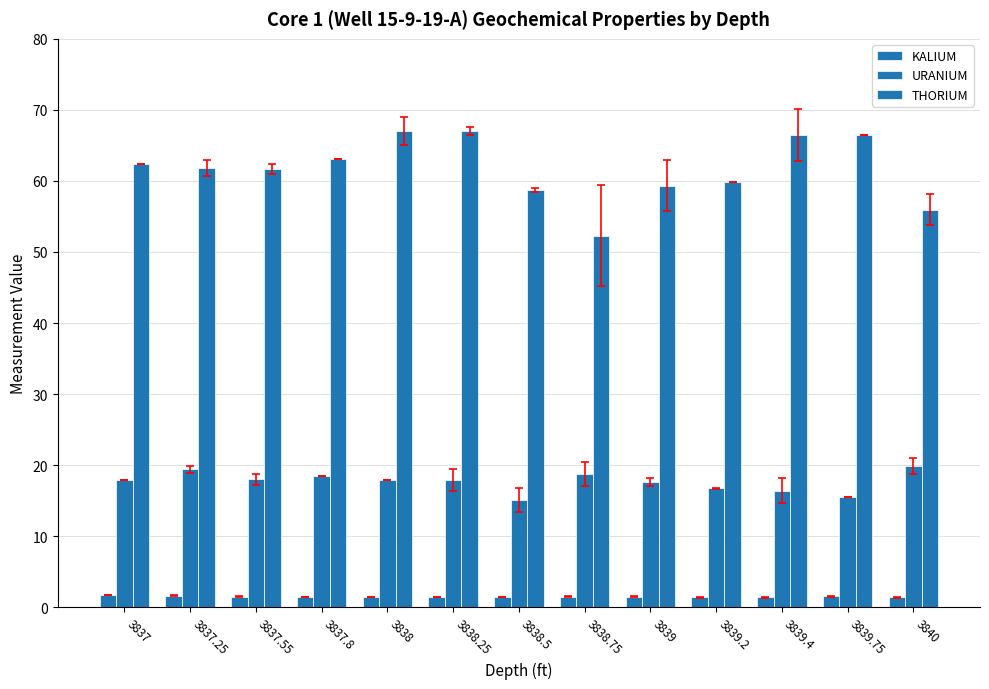

How many bars are there in total?

39